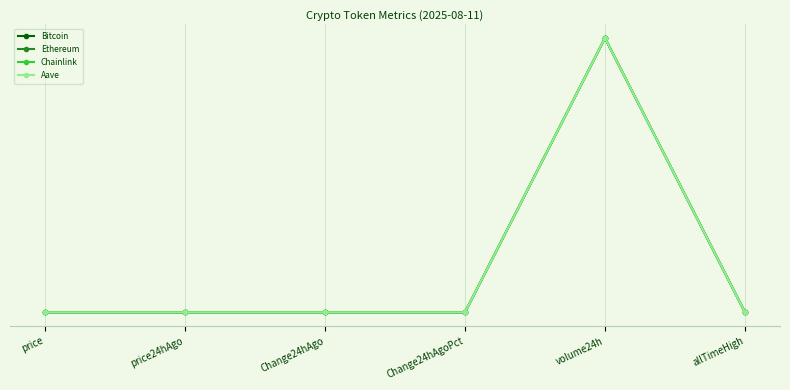

After their last crossing, which series has the higher values: Bitcoin or Aave?

Aave